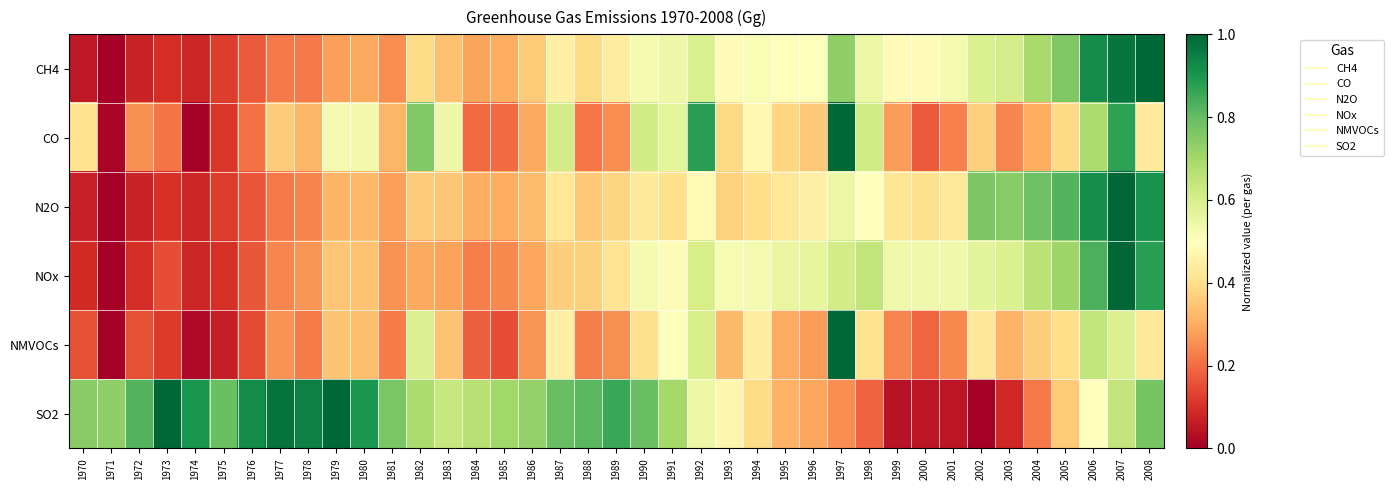

List the series in order of their peak value, lowest first.

CH4, CO, N2O, NOx, NMVOCs, SO2